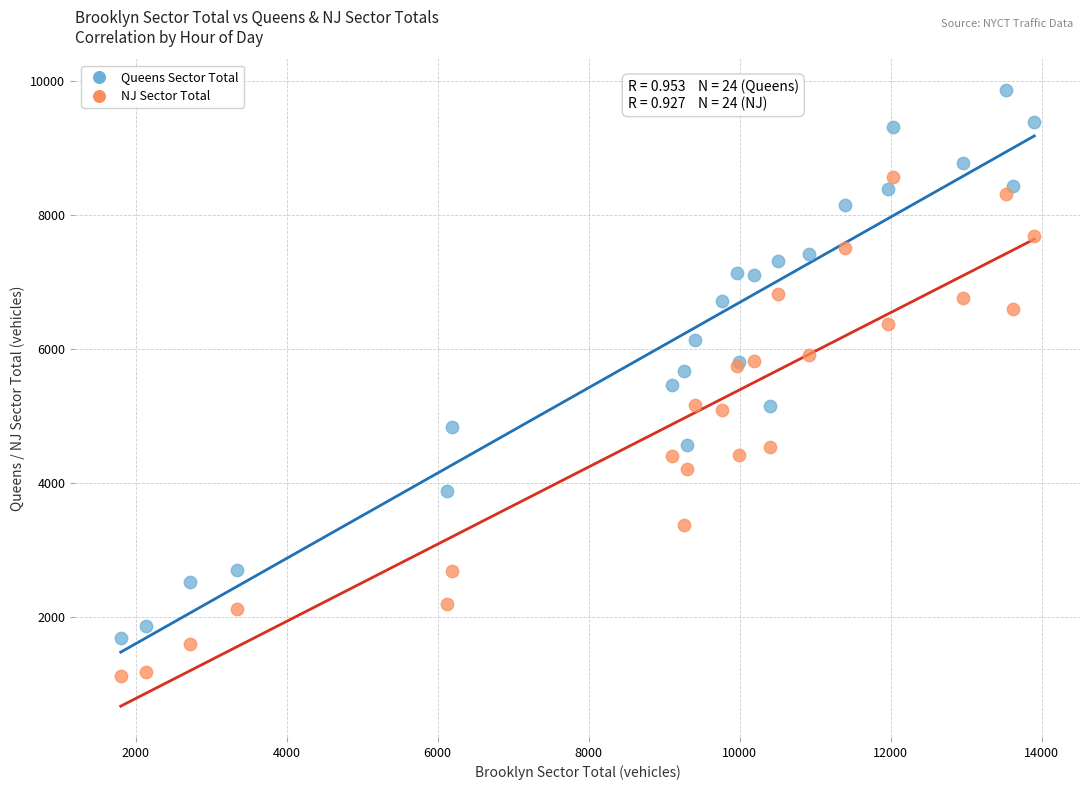

Which series has the widest spread of Y values?

Queens Sector Total